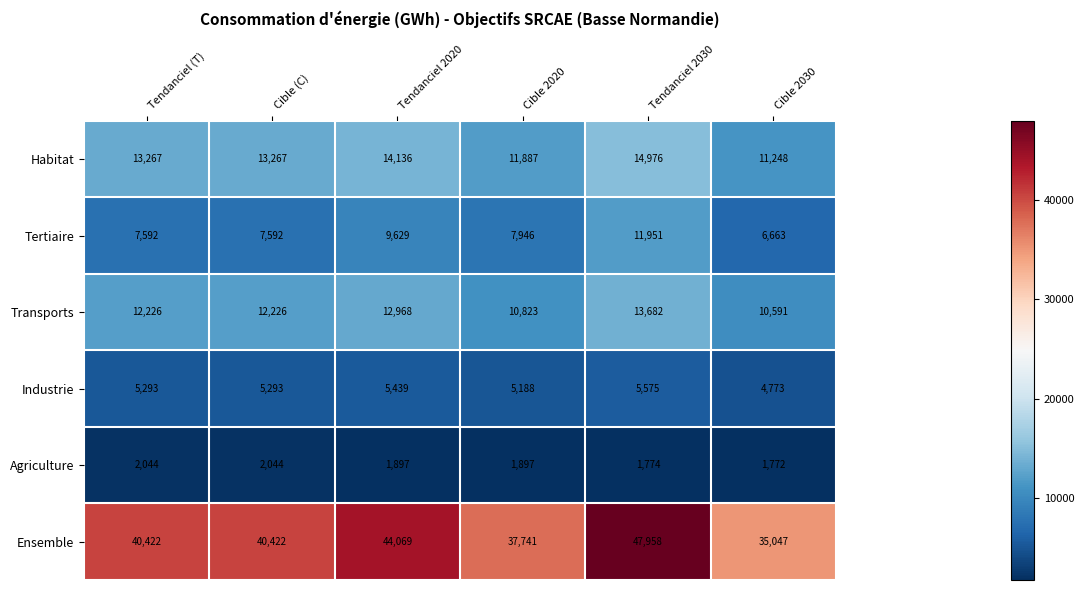

How many distinct data groups are displayed?

6